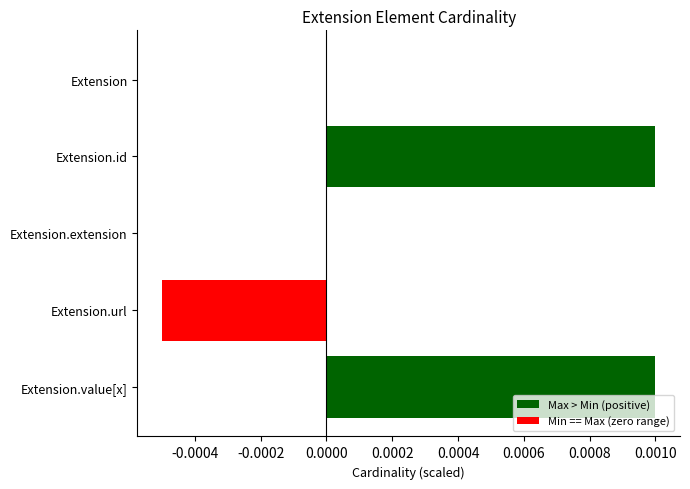

The value of Min at Extension.value[x] is 0. True or false?

False